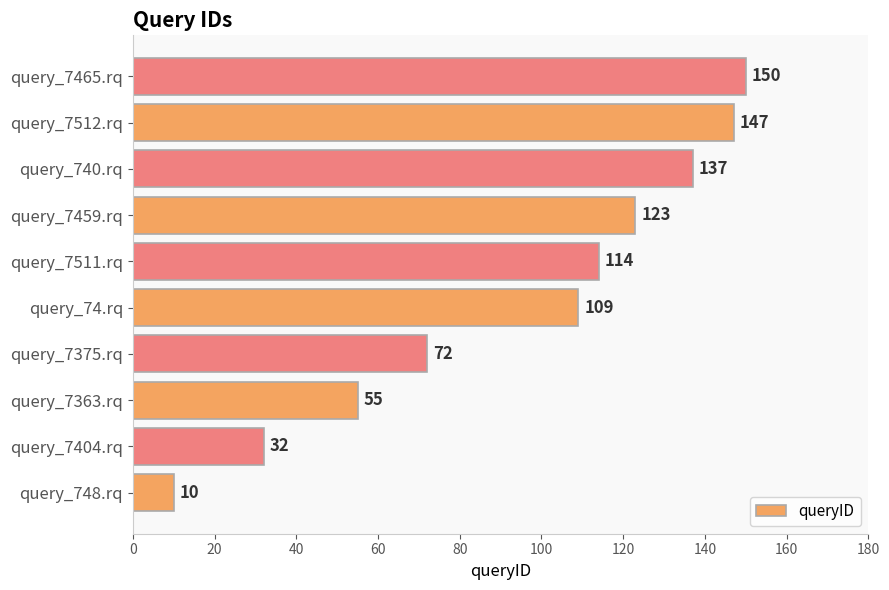

Does the chart contain stacked bars?

No